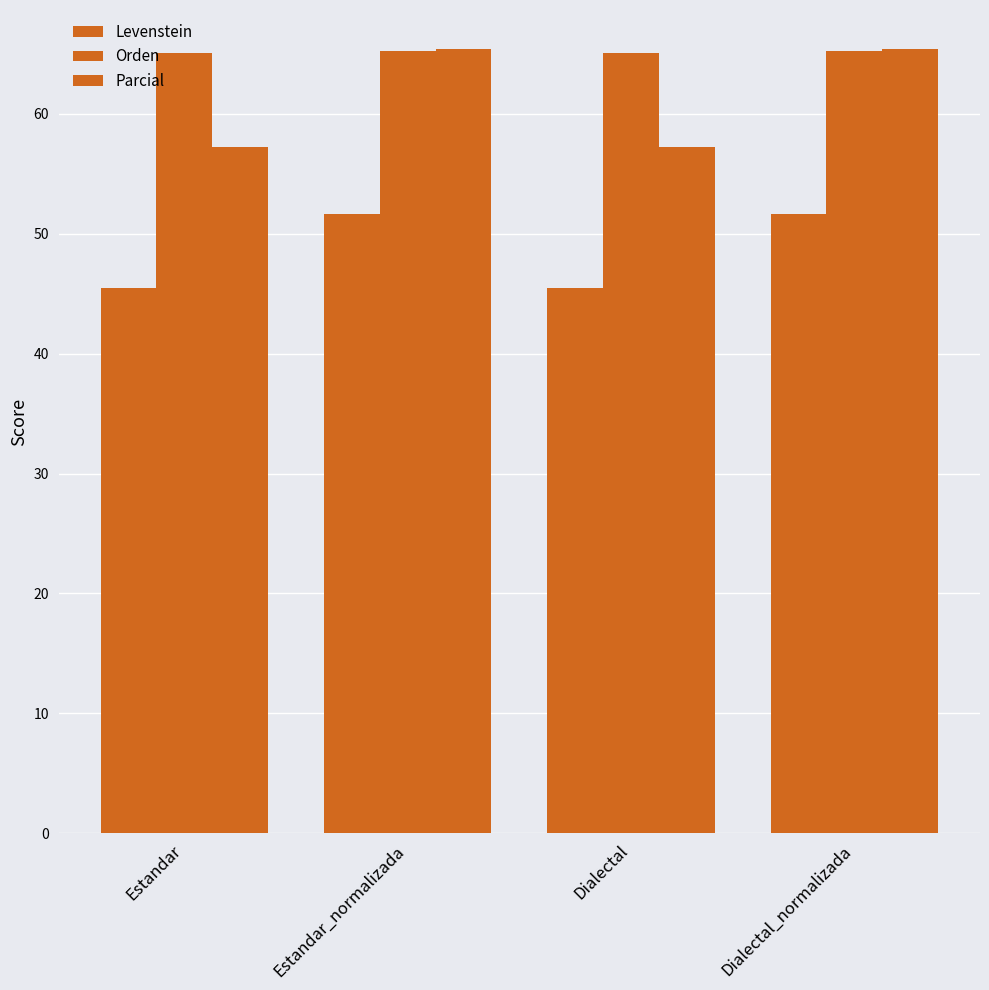

What is the sum of the Parcial values at Dialectal_normalizada and Estandar_normalizada?

130.8